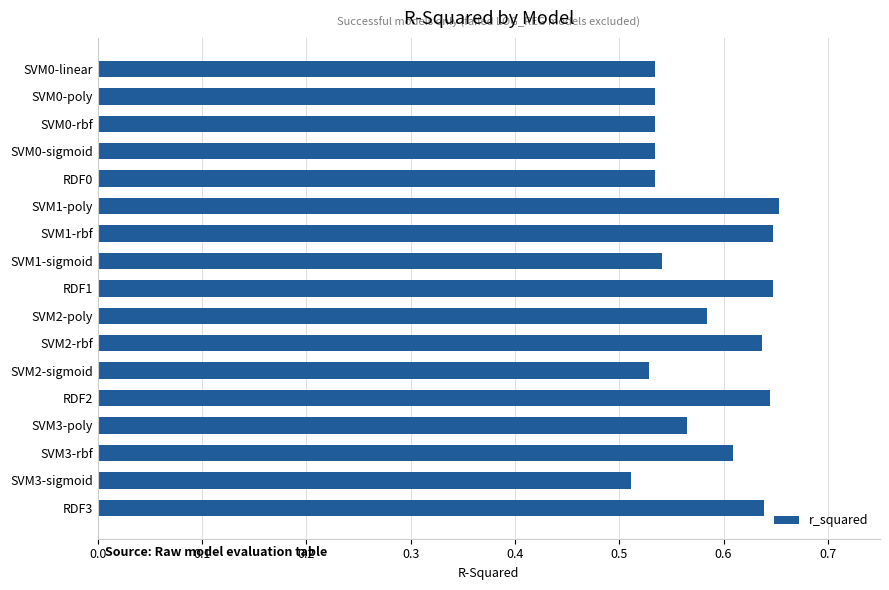

What position from the top is RDF1?

9